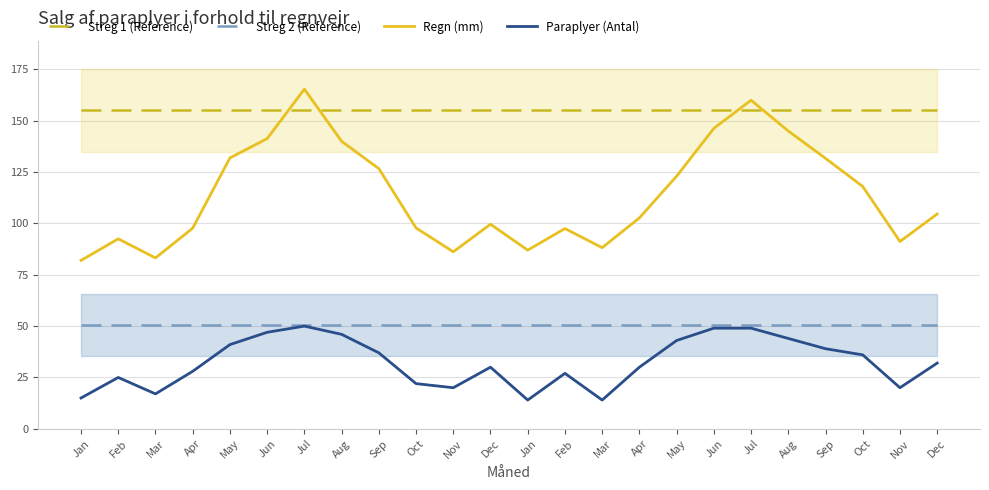

What is the value of the Streg 2 (Reference) point at the 18th from the left?

50.7